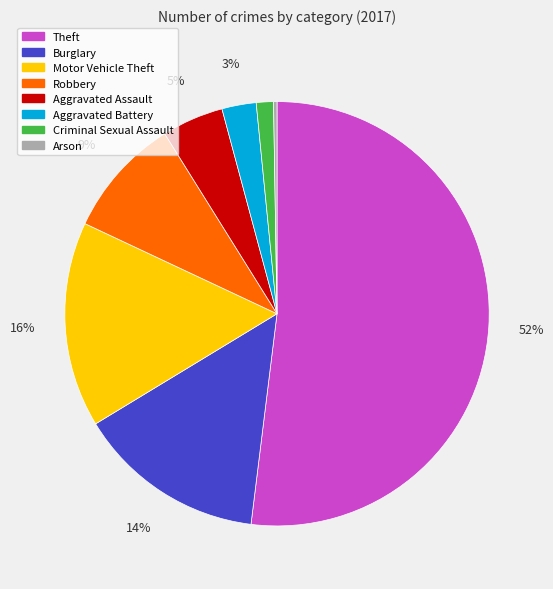

What percentage is the Aggravated Battery slice, to the nearest percent?

3%